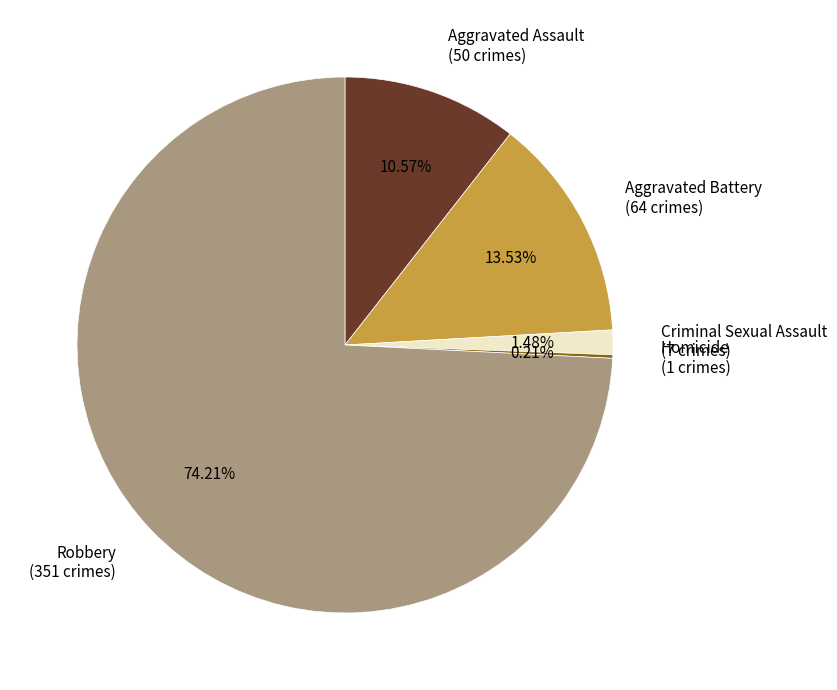

Which has a higher value, Criminal Sexual Assault (7 crimes) or Aggravated Assault (50 crimes)?

Aggravated Assault (50 crimes)